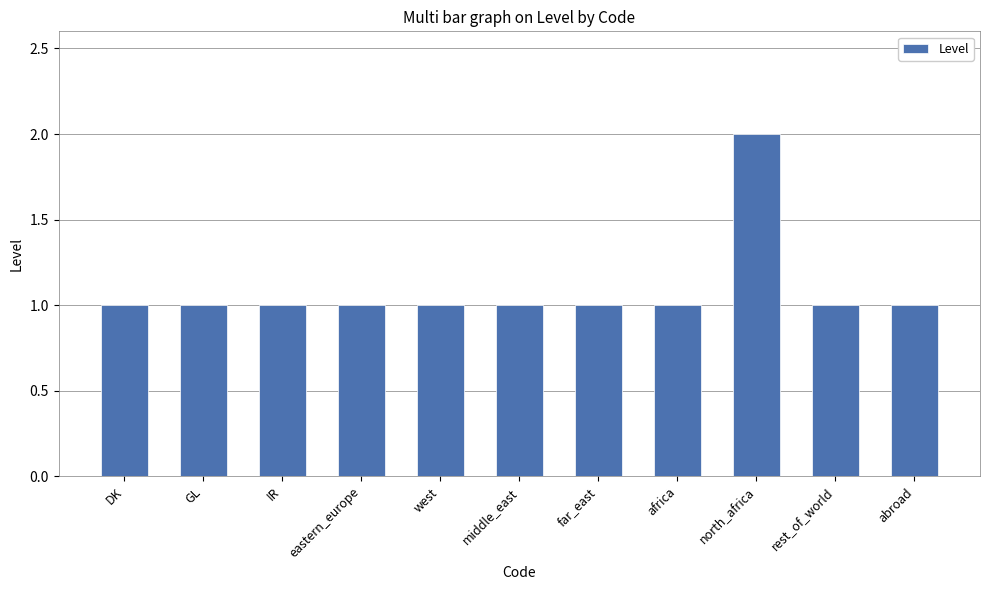

Reading left to right, extract all data points from this chart.

1	1	1	1	1	1	1	1	2	1	1